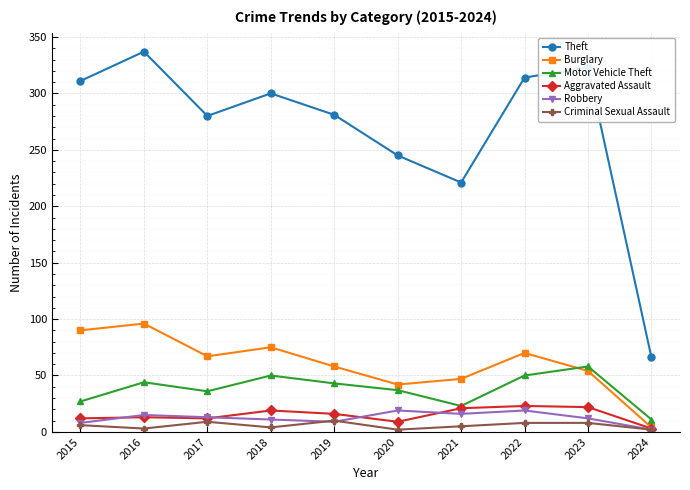

Which series changed the most between 2015 and 2024?

Theft